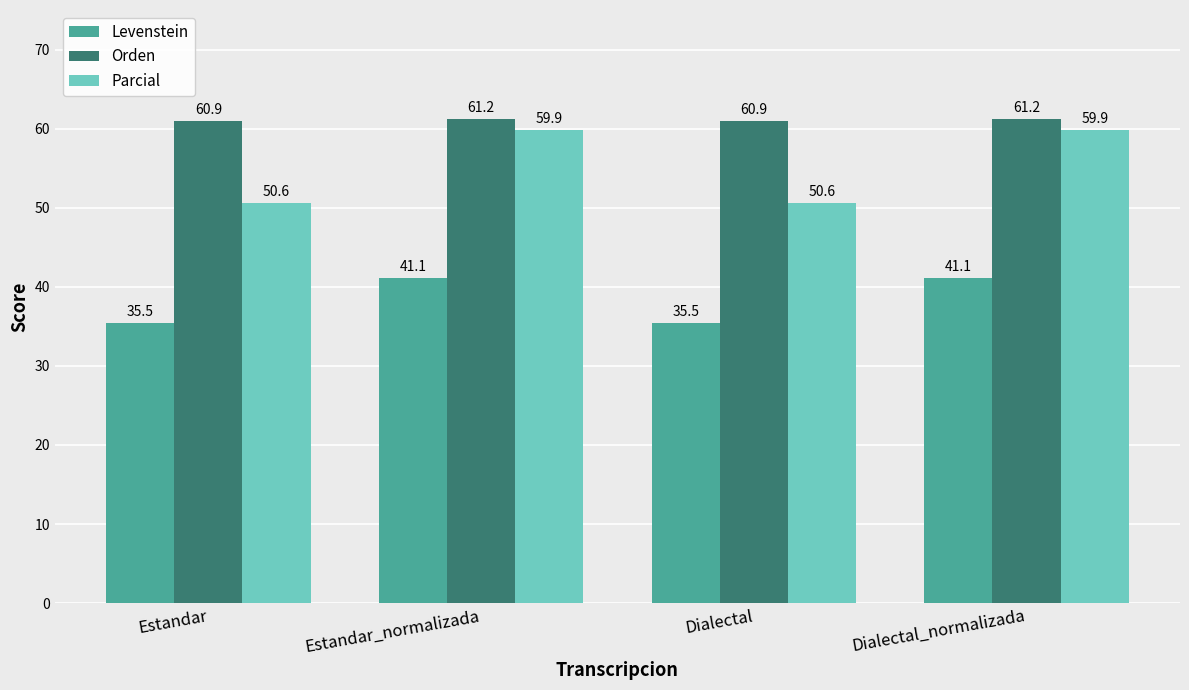

List the series in order of their peak value, lowest first.

Levenstein, Parcial, Orden